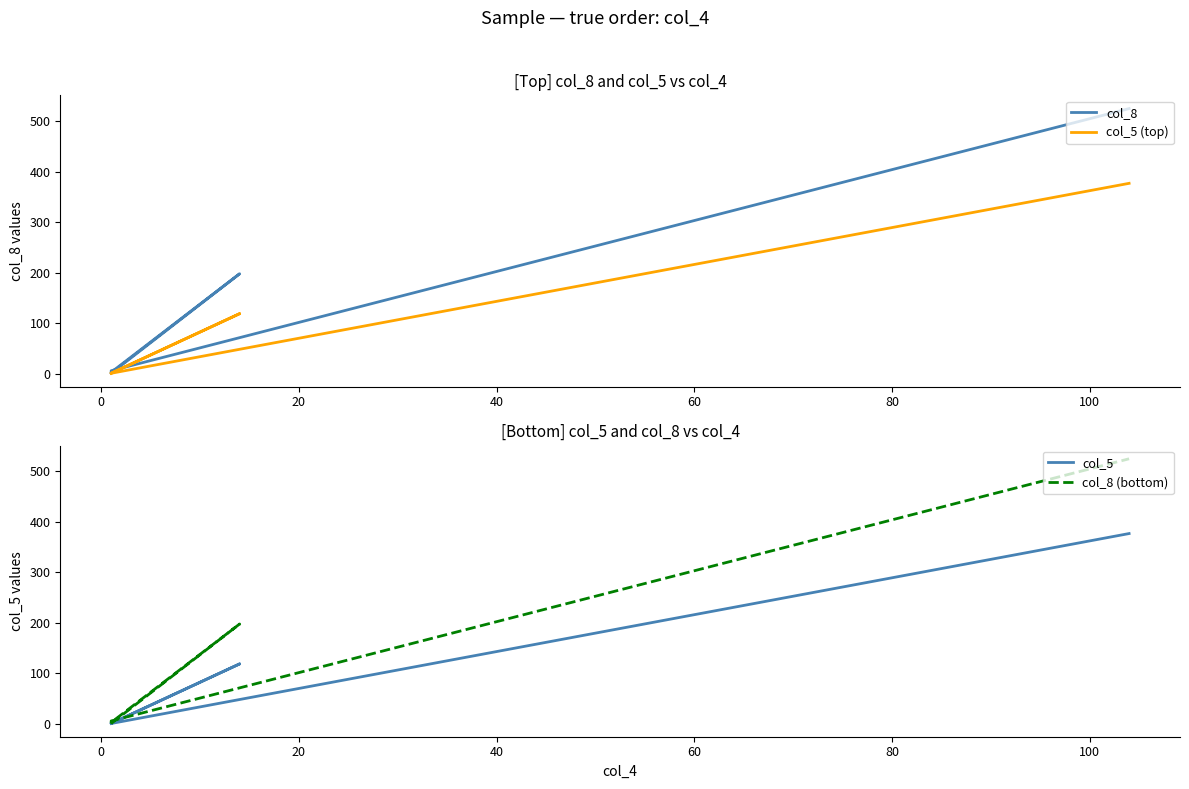

True or false: col_5 (top) and col_5 intersect in this chart.

False